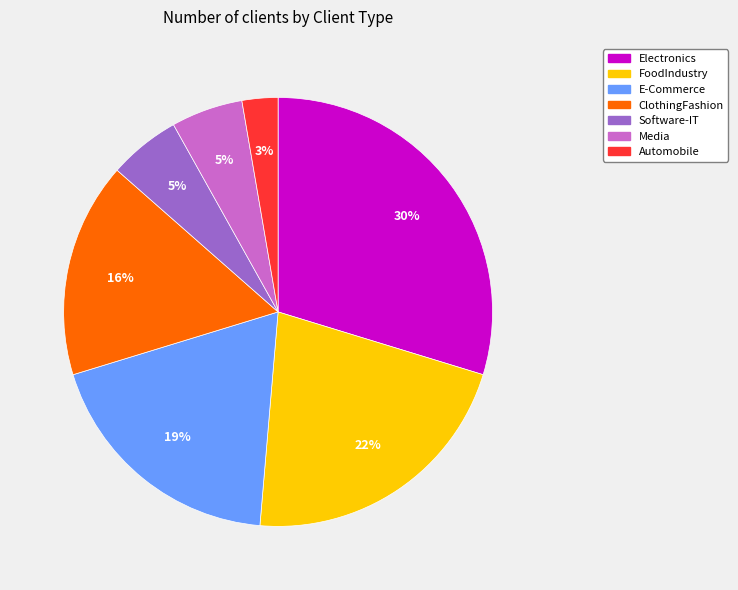

To the nearest percent, what is the average slice percentage?

14%